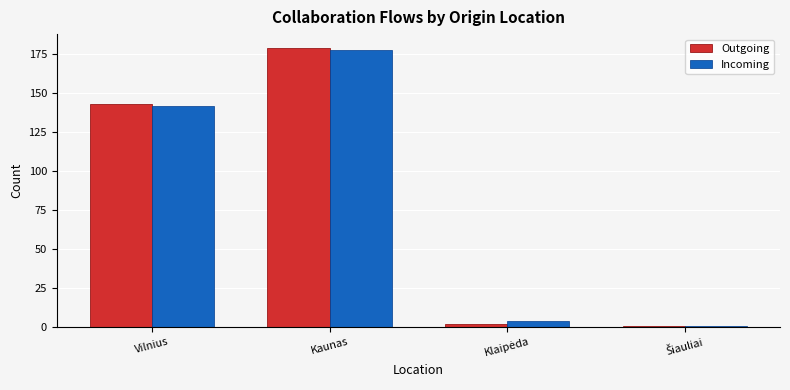

Read the Outgoing value at Kaunas.

179